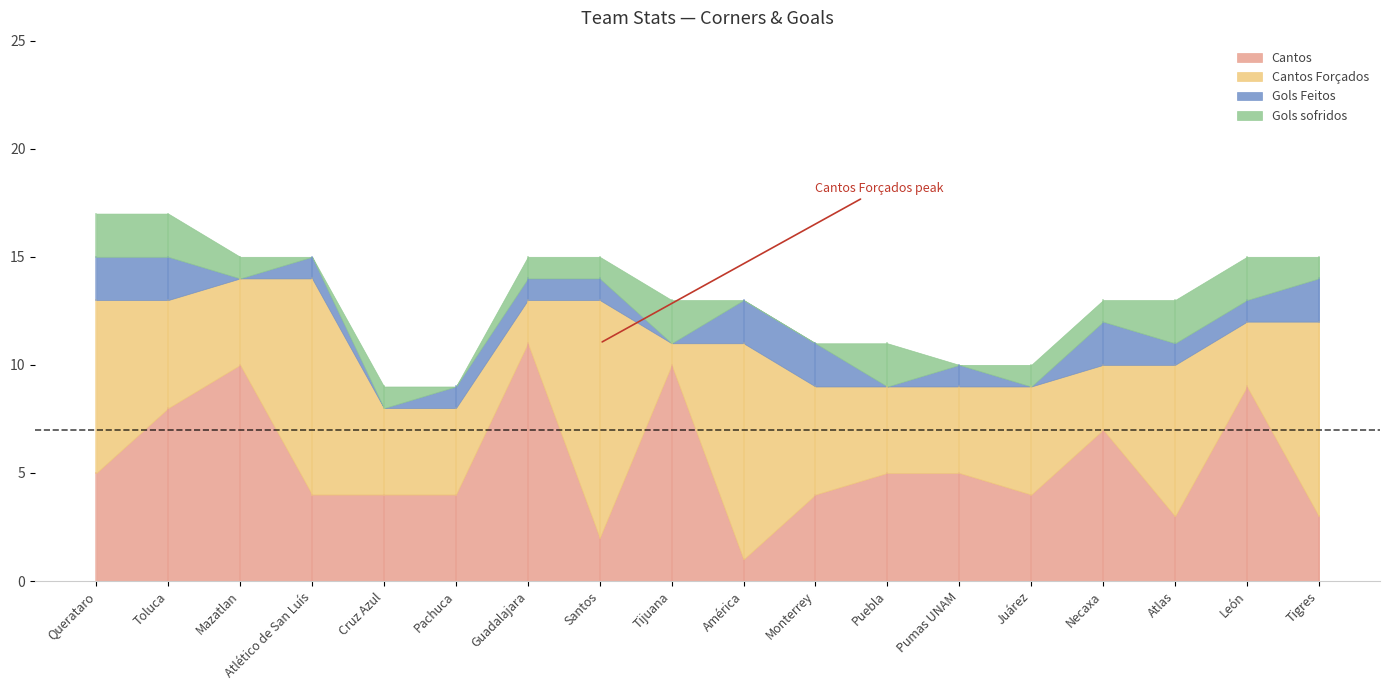

True or false: Cantos Forçados and Gols Feitos intersect in this chart.

False